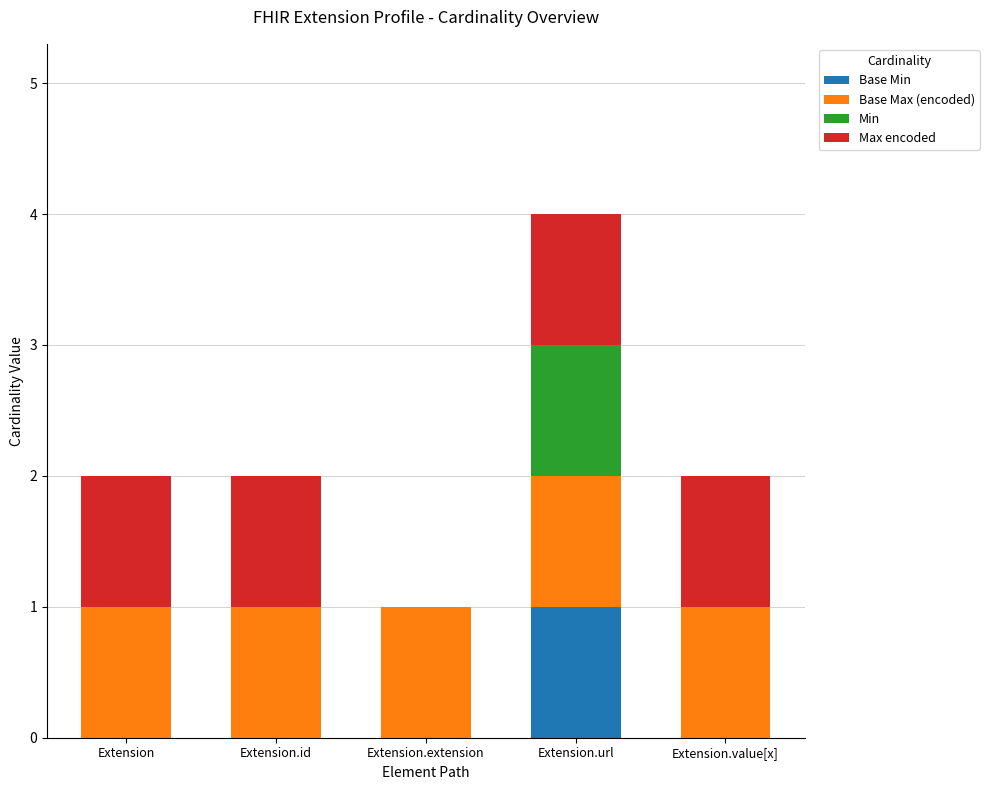

At how many categories does at least one series exceed 0?

5